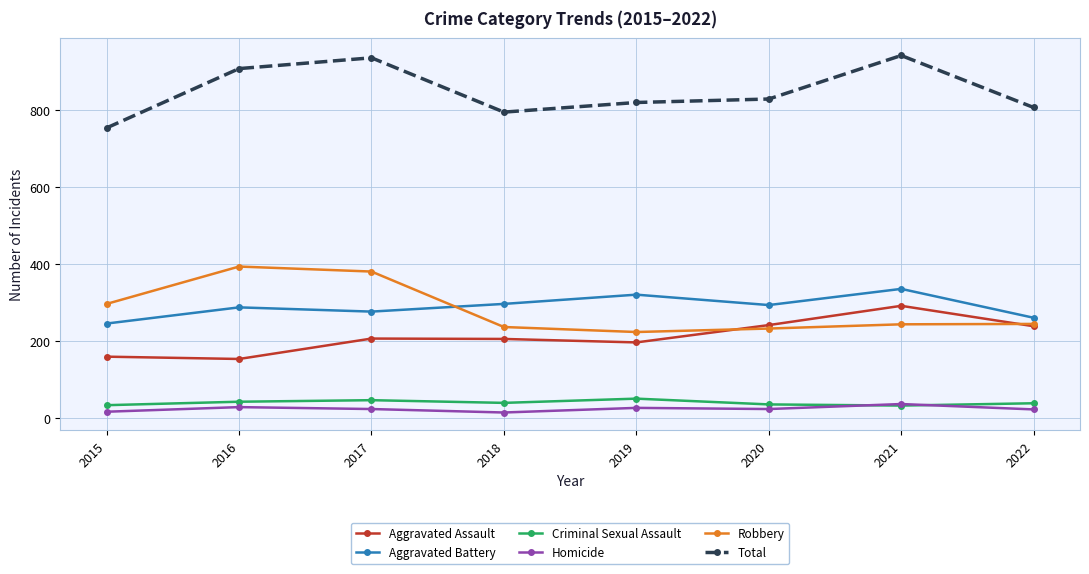

What is the lowest value of the Aggravated Battery series?

246